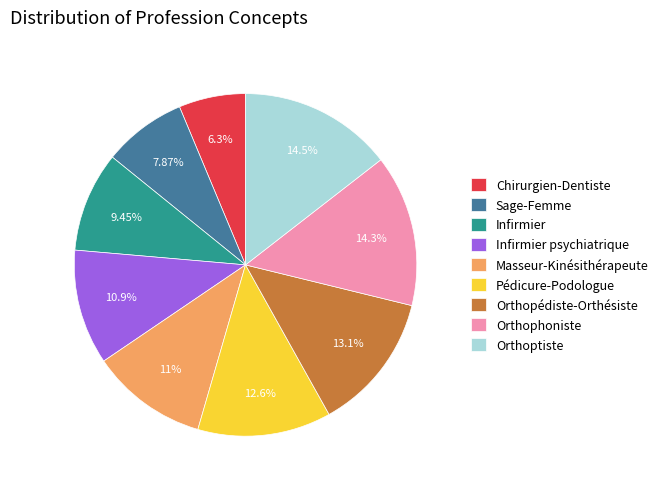

Which category has the smallest portion of the pie?

Chirurgien-Dentiste